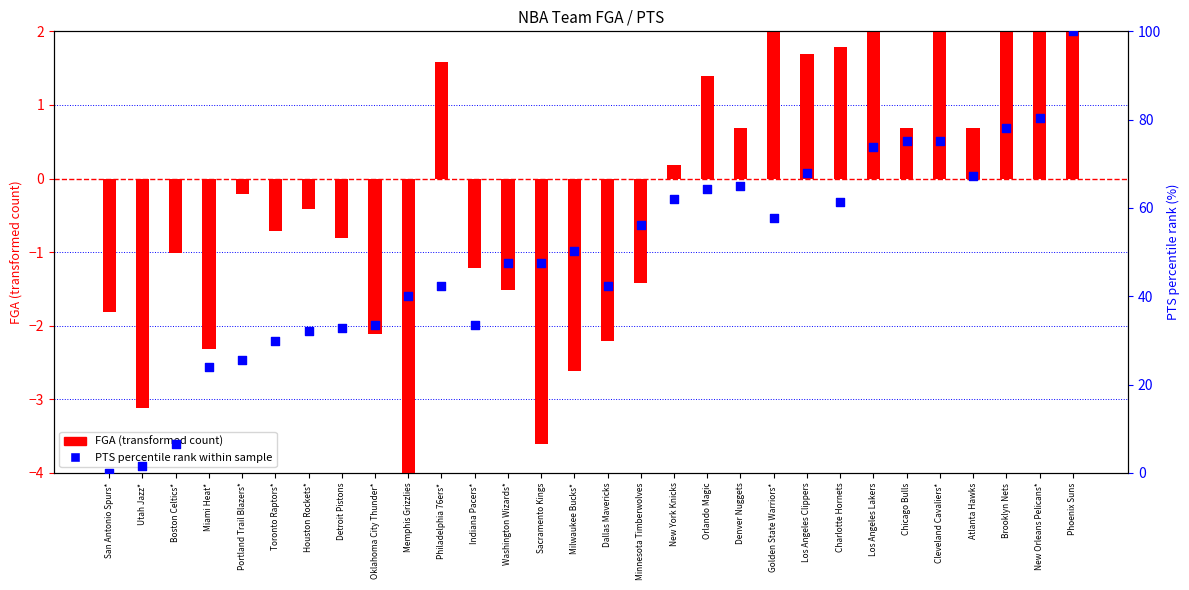

At how many categories does at least one series exceed 2?

28